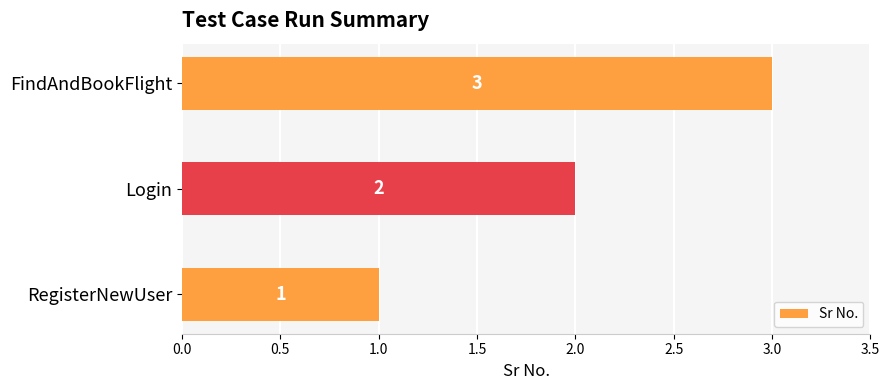

Approximately how many times larger is the value at Login compared to FindAndBookFlight?

0.7